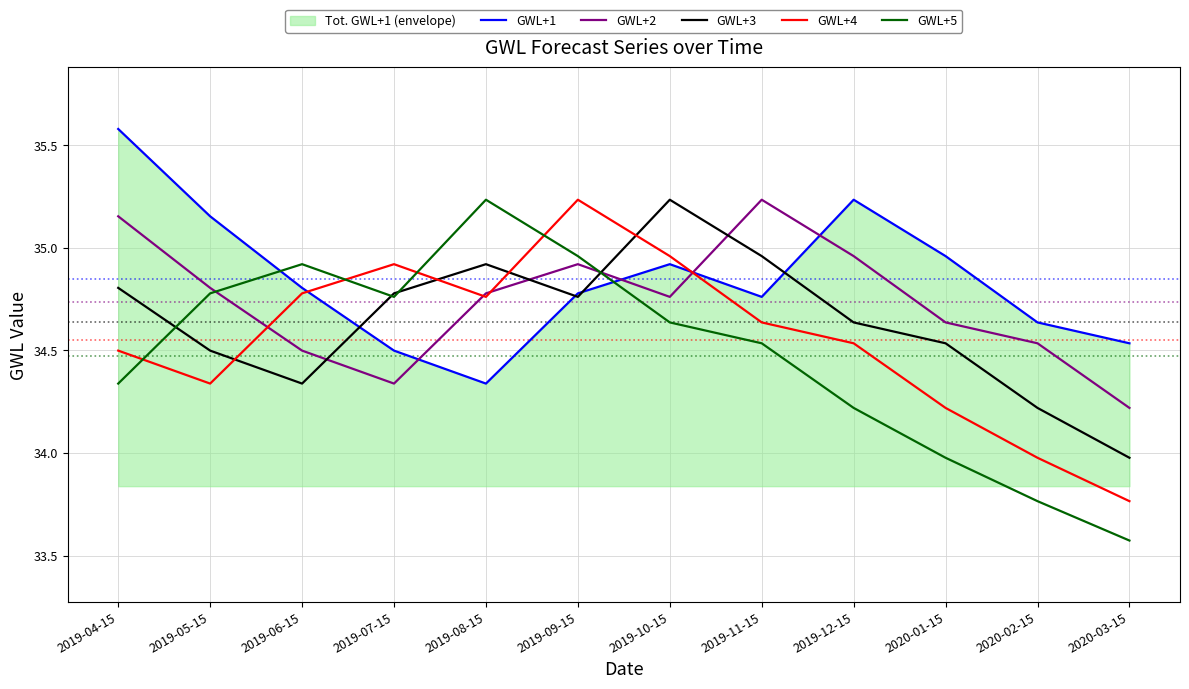

What is the sum of the GWL+4 values at 2020-01-15 and 2019-12-15?

68.8